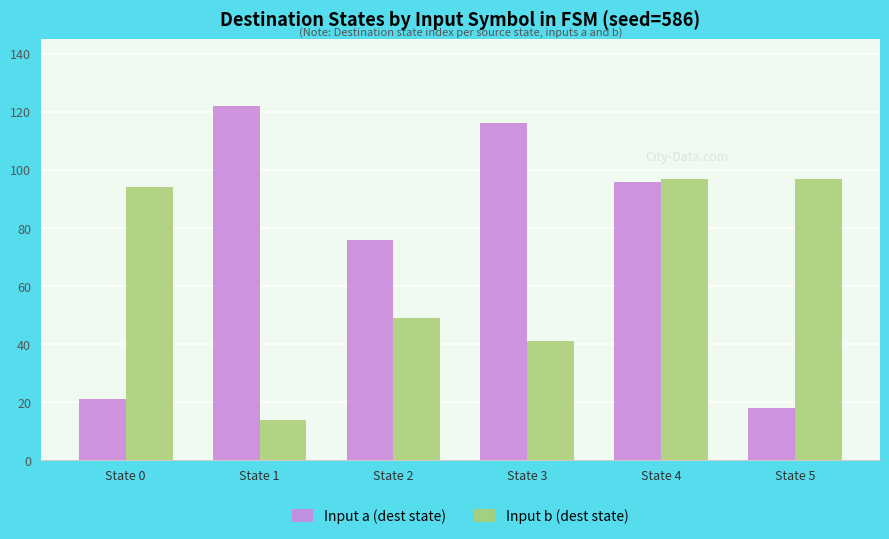

How many categories are shown in the chart?

6